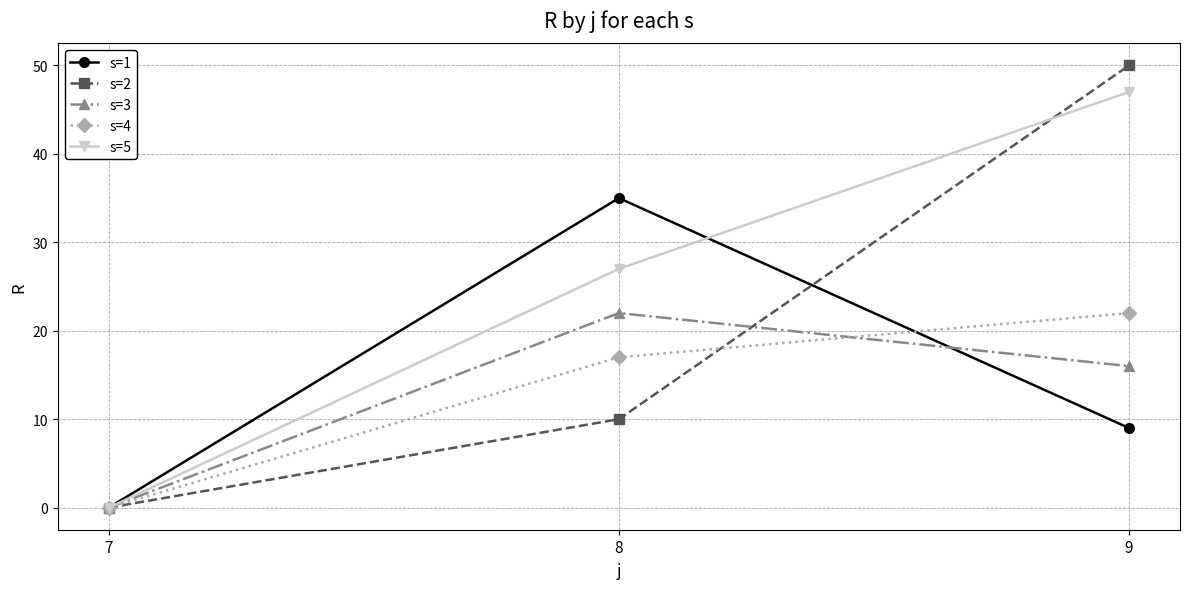

Is it true that s=1 equals 9 at 9?

True